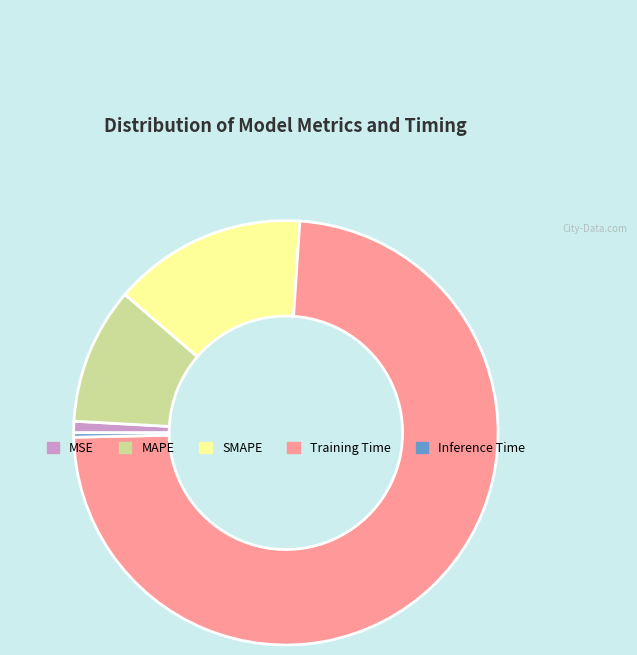

Do Training Time and MAPE together represent more than half of the pie?

Yes